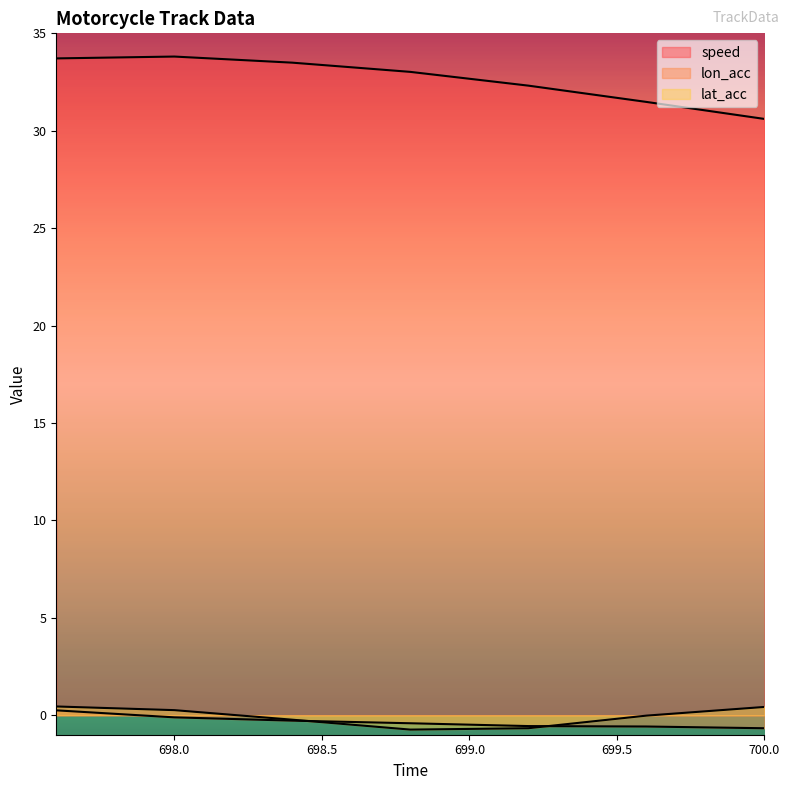

The value of lat_acc at 700.0 is 0.4. True or false?

True